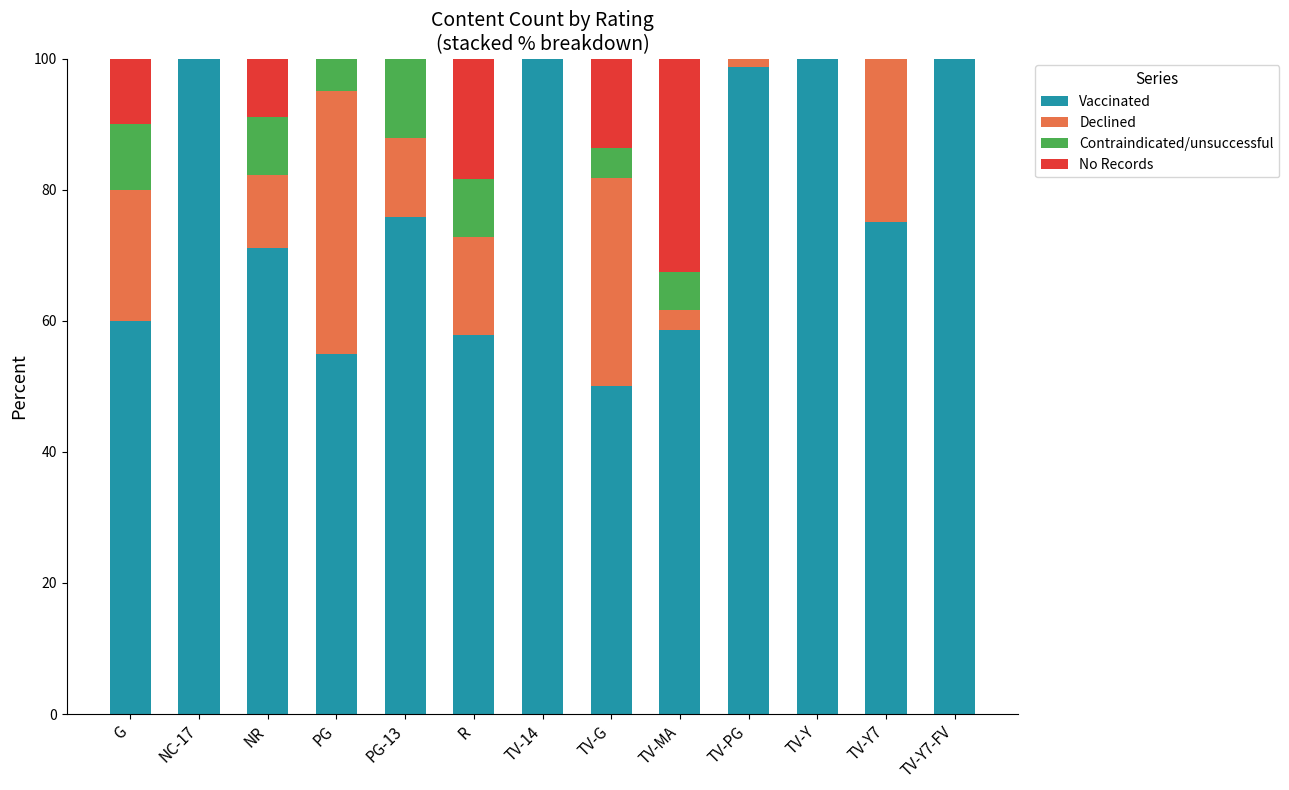

What is the total value across all series at PG-13?

100.0